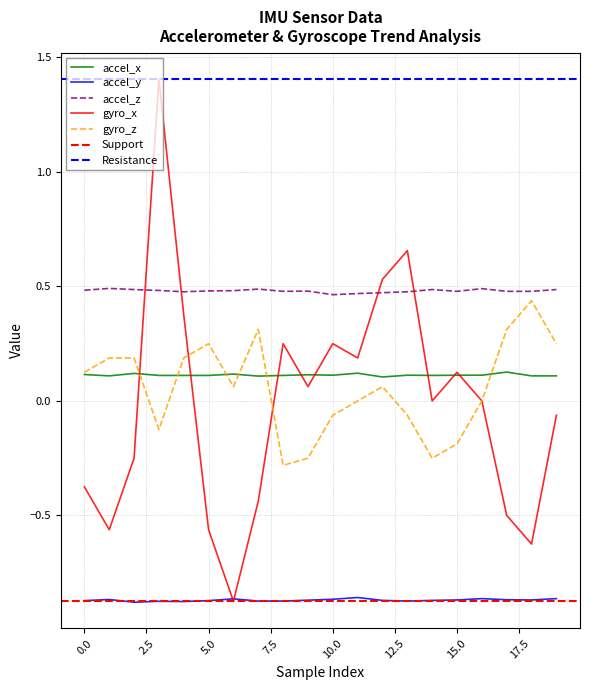

What is the difference between the gyro_z values at 7 and 9?

0.6